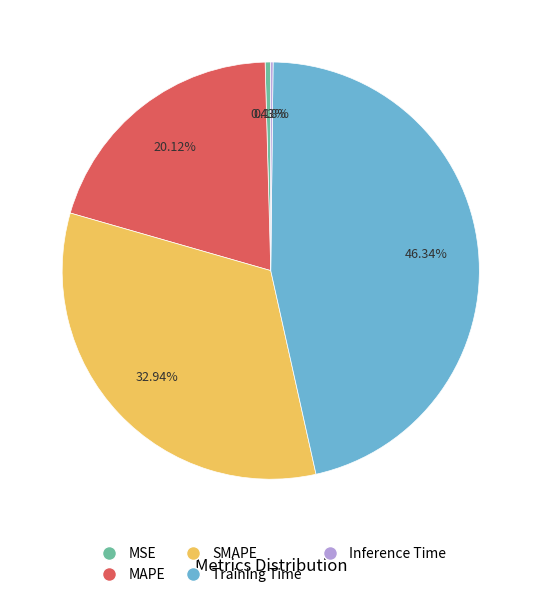

Which category has the biggest portion of the pie?

Training Time